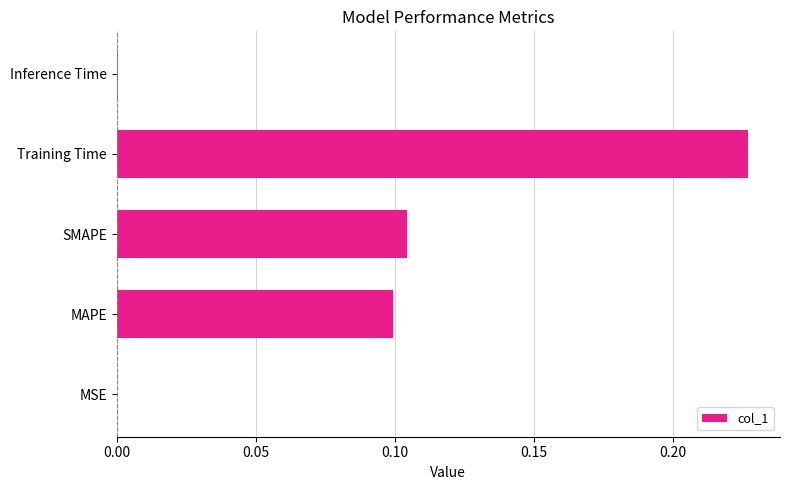

What is the sum of all values?

0.4